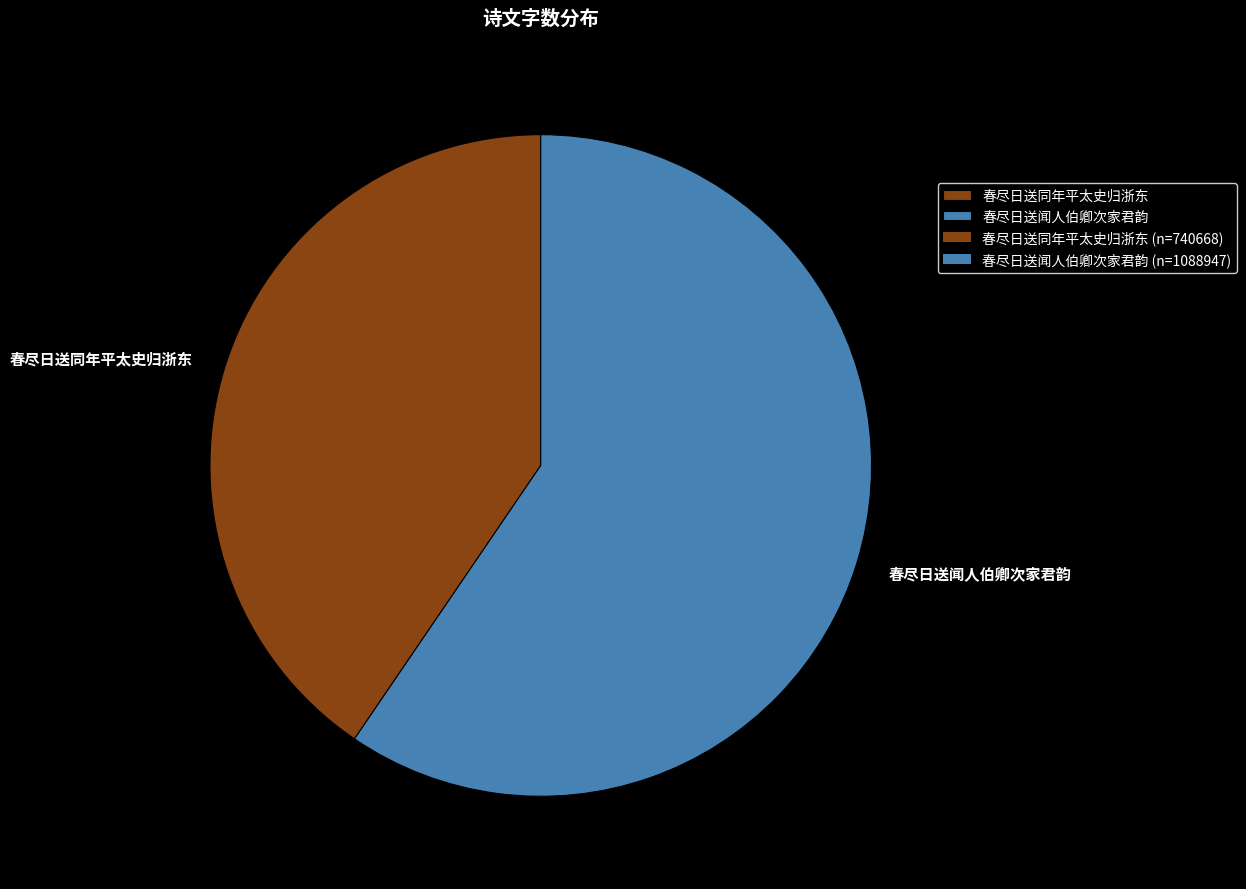

Which slice represents more than half of the pie?

春尽日送闻人伯卿次家君韵